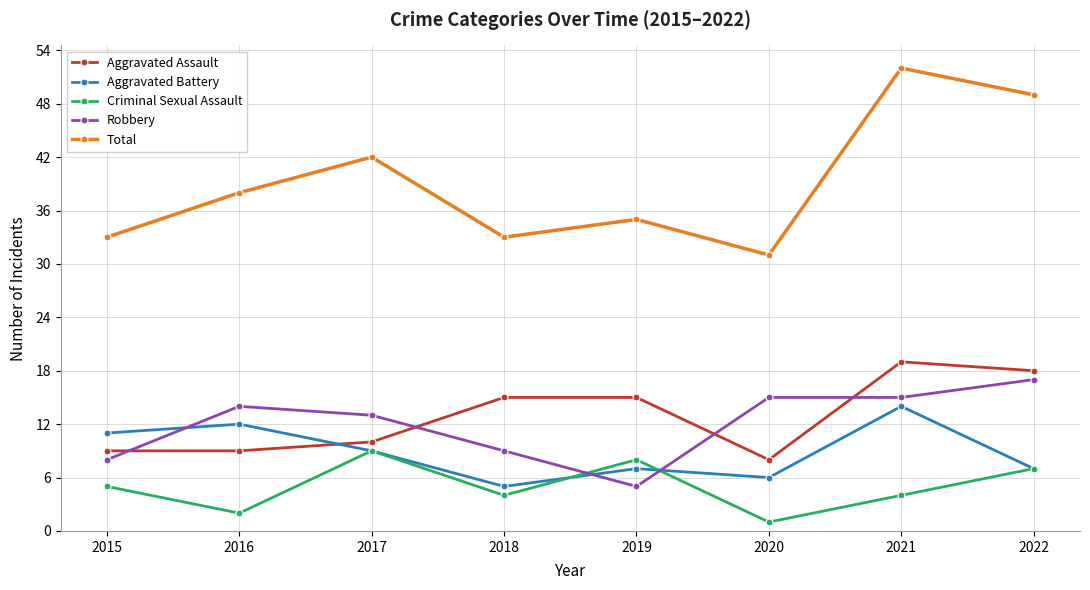

The Robbery series shows 15 at 2020. True or false?

True